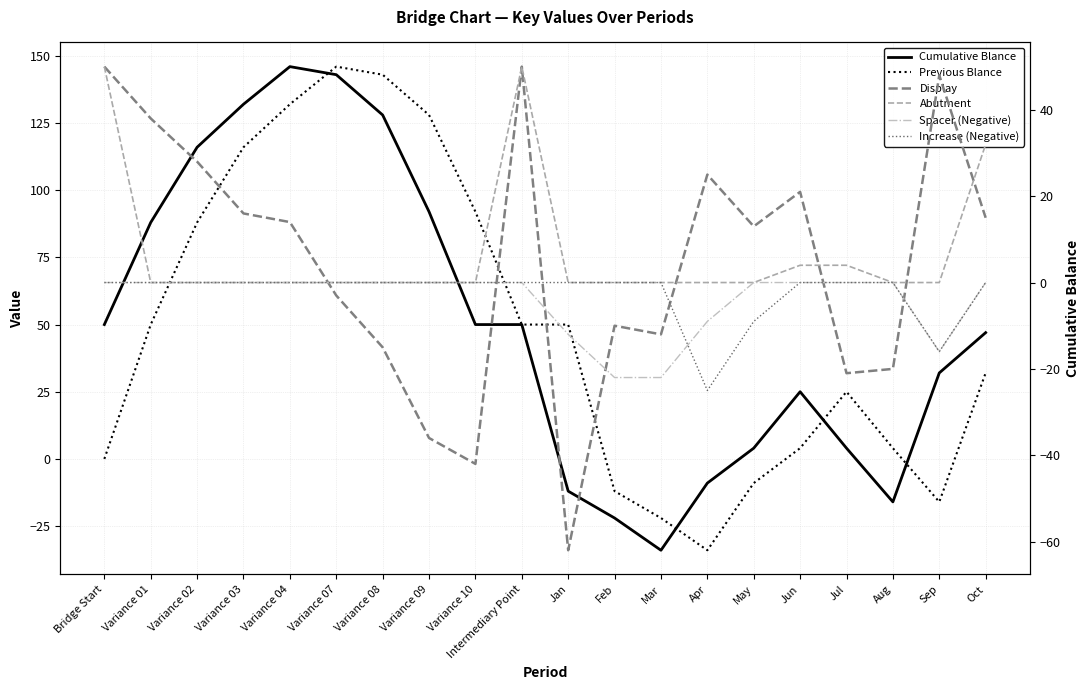

The value of Abutment at Oct is 32. True or false?

True